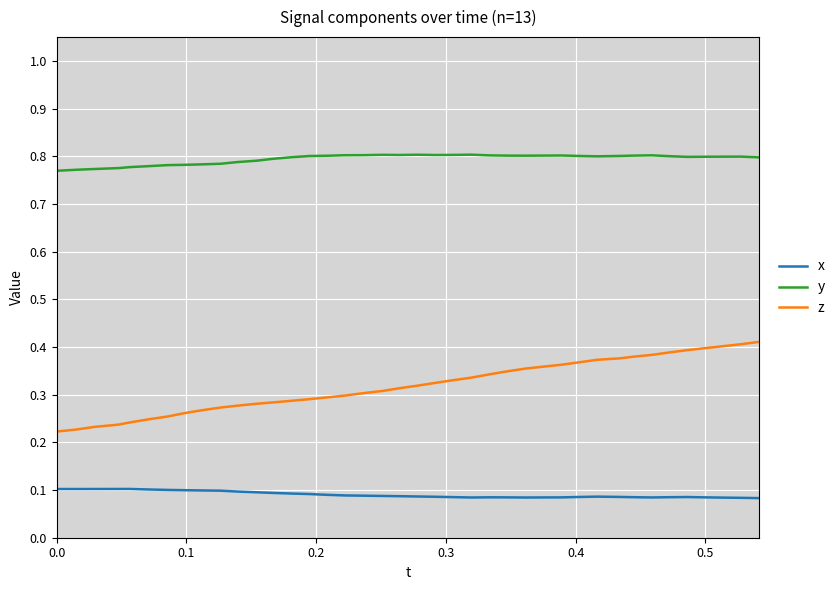

Which series has the largest total across all categories?

y